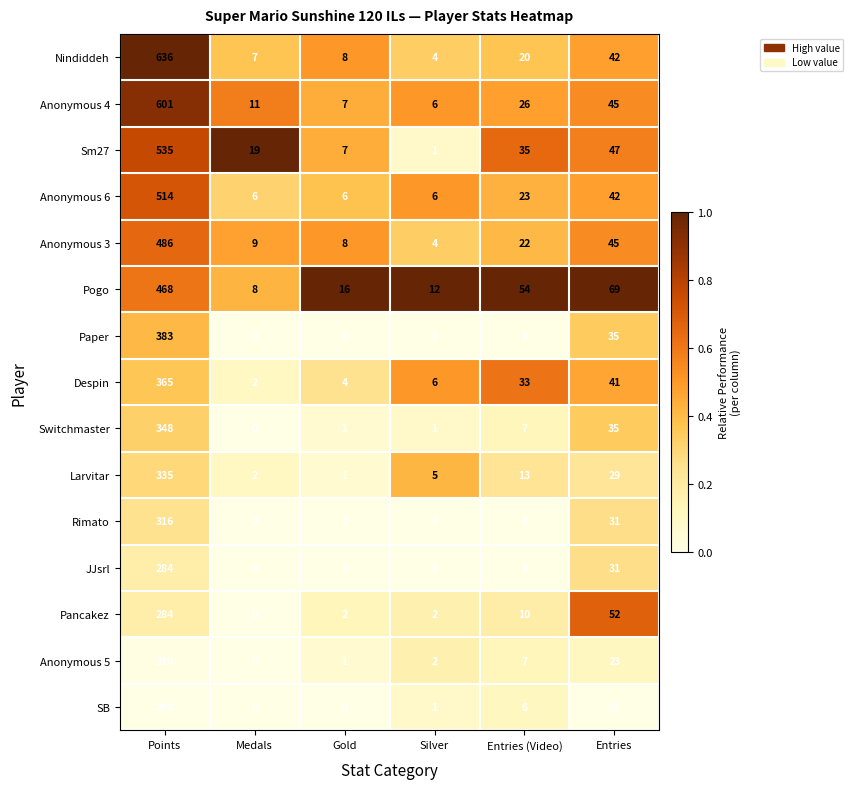

Which series has the largest total across all categories?

Nindiddeh